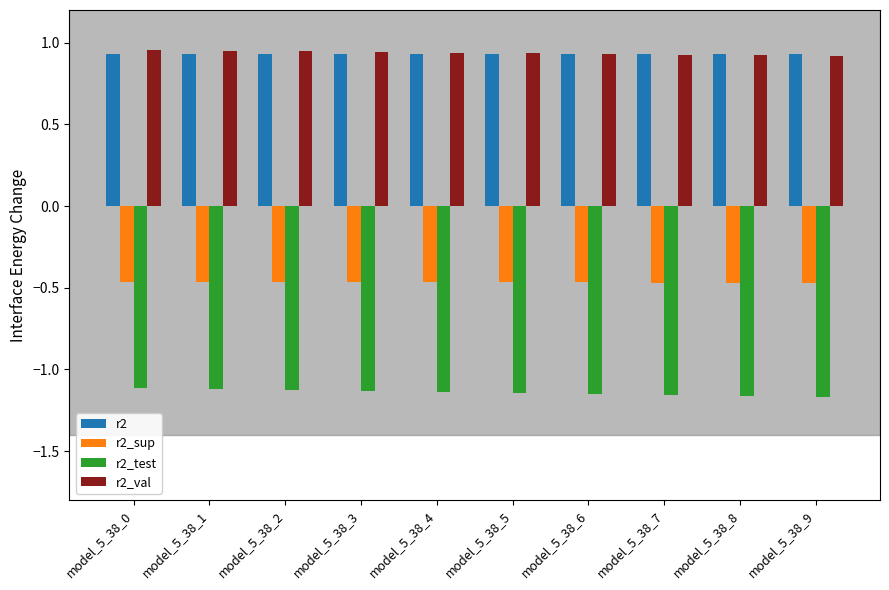

Count the number of data series in this chart.

4